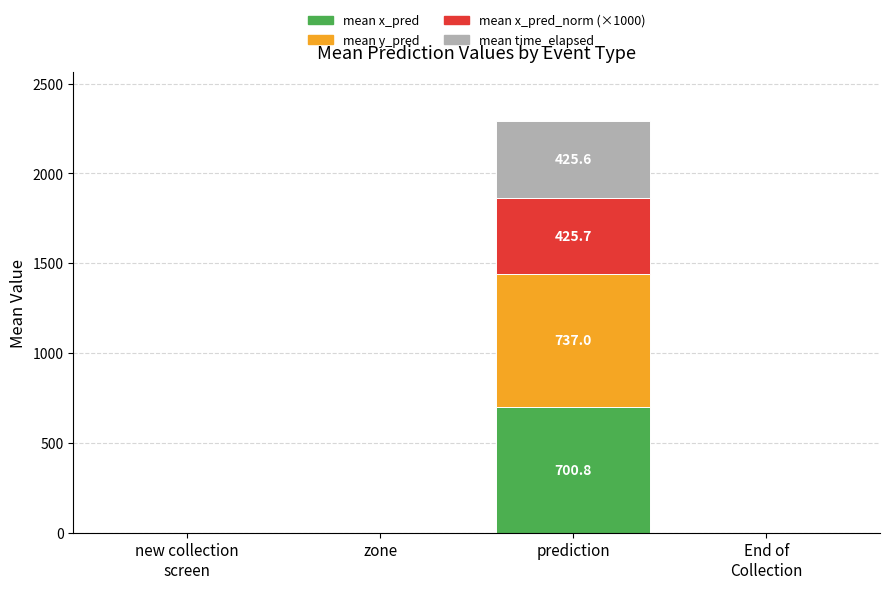

At which category is the sum across all series the highest?

prediction